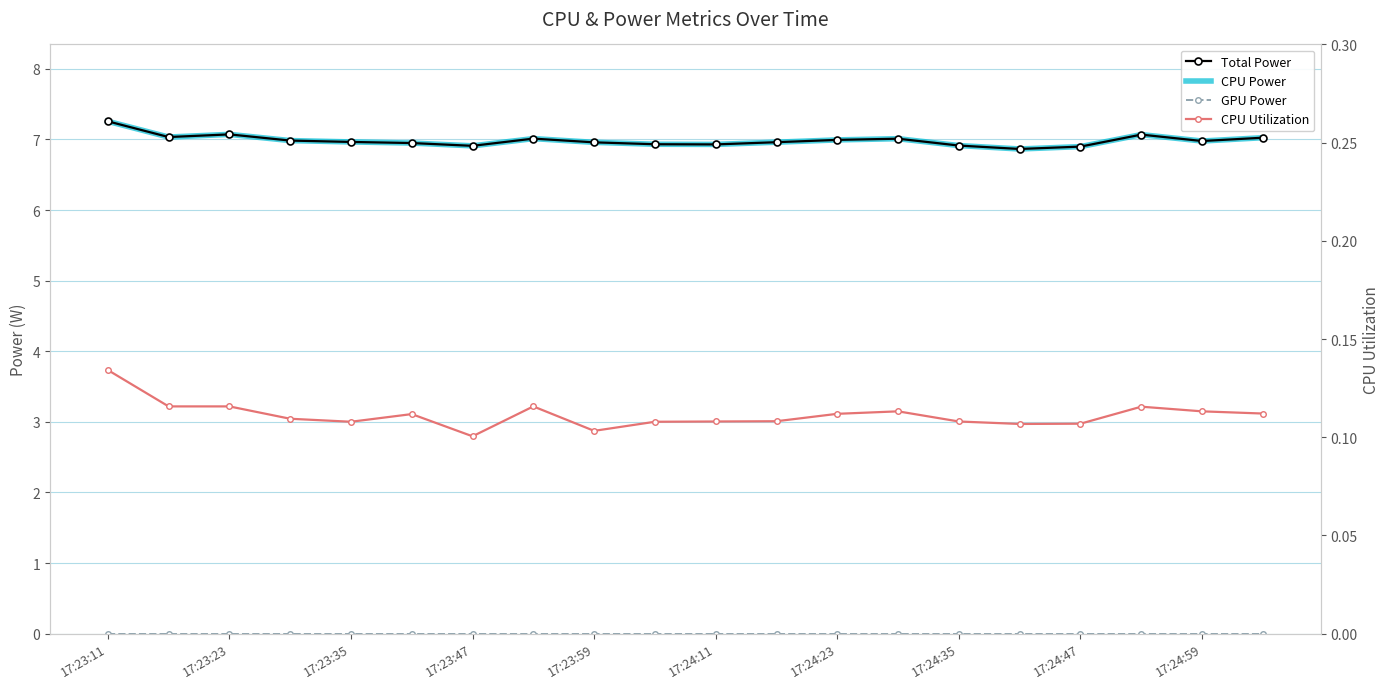

How many lines are shown in the chart?

4